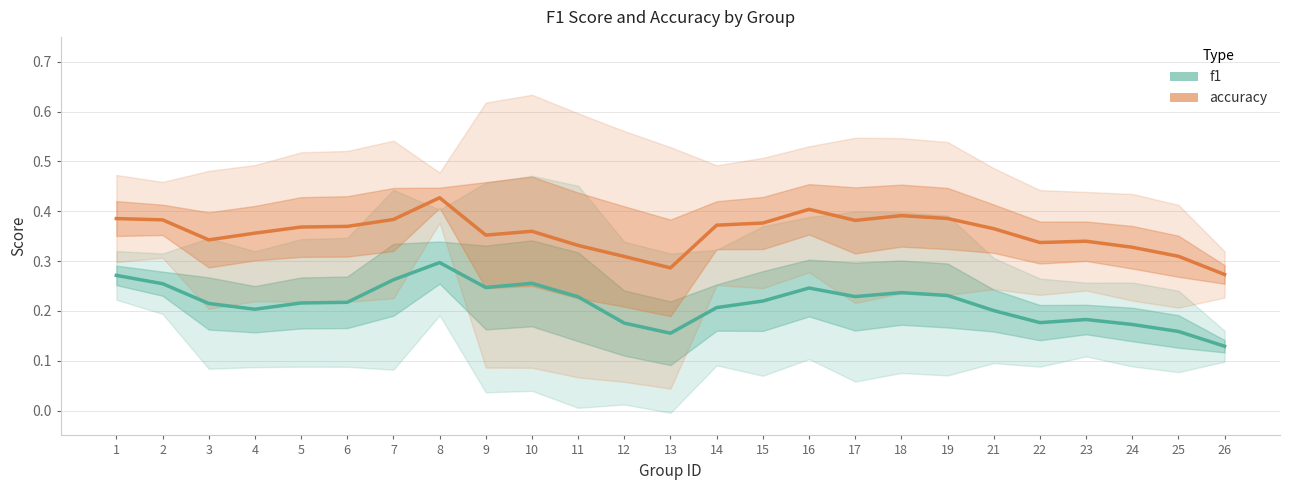

How many interior local valleys does the f1 series have?

5